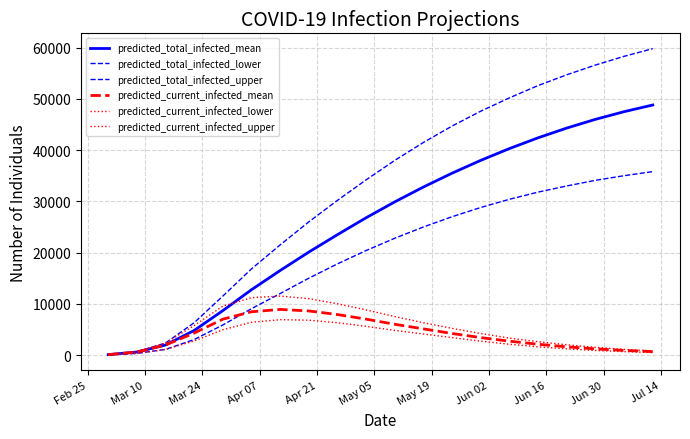

How many lines are shown in the chart?

6